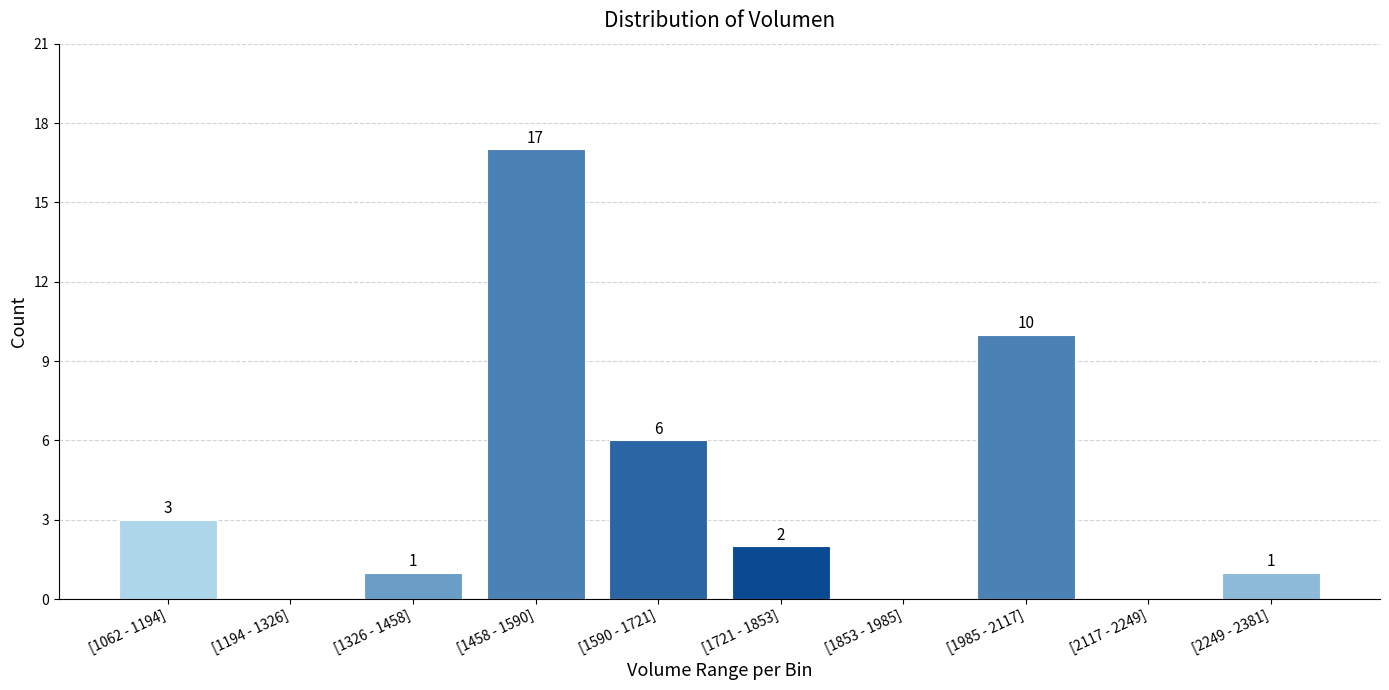

Reading left to right, what are all the values shown in this chart?

[1062 - 1194]=3	[1194 - 1326]=0	[1326 - 1458]=1	[1458 - 1590]=17	[1590 - 1721]=6	[1721 - 1853]=2	[1853 - 1985]=0	[1985 - 2117]=10	[2117 - 2249]=0	[2249 - 2381]=1